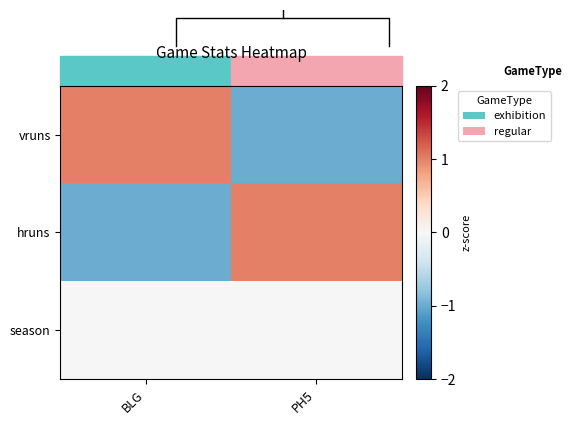

Reading right to left, what are all the values shown in this chart?

vruns: PH5=-1	BLG=1
hruns: PH5=1	BLG=-1
season: PH5=0	BLG=0